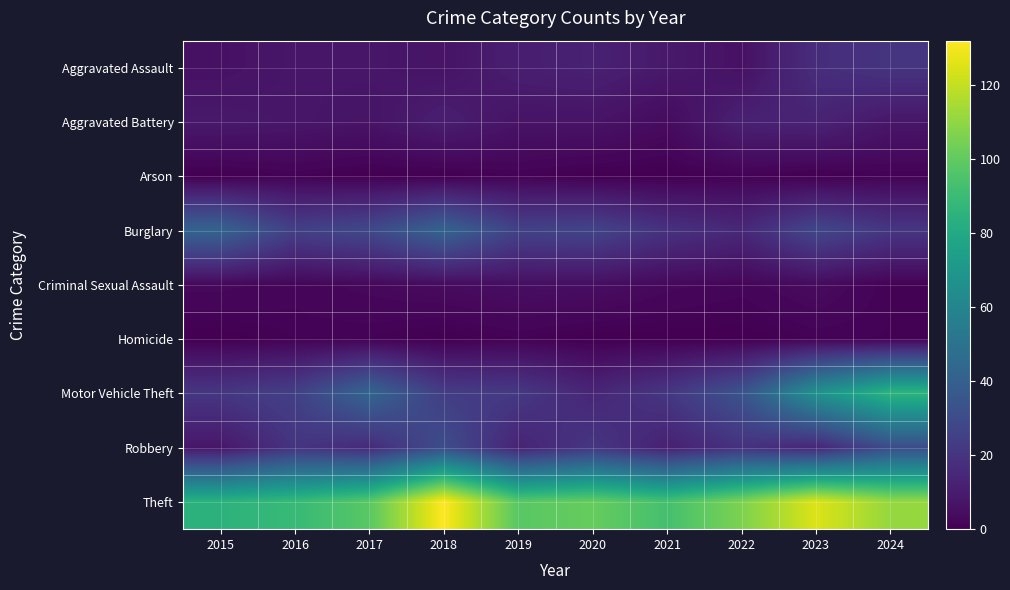

At 2021, list the series in order from largest to smallest.

Theft, Motor Vehicle Theft, Burglary, Robbery, Aggravated Assault, Aggravated Battery, Criminal Sexual Assault, Arson, Homicide